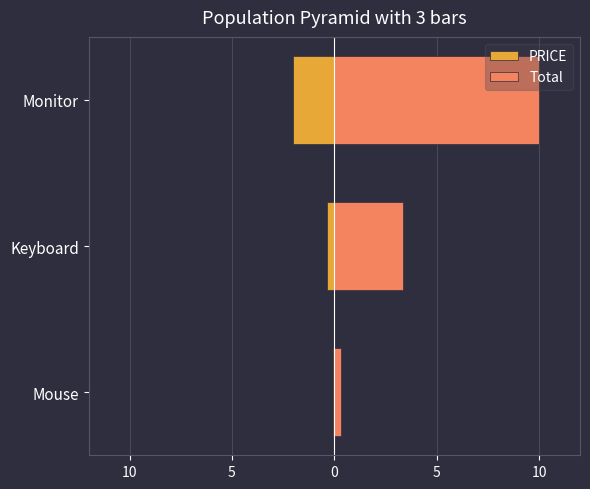

What is the maximum value for PRICE?

-0.1